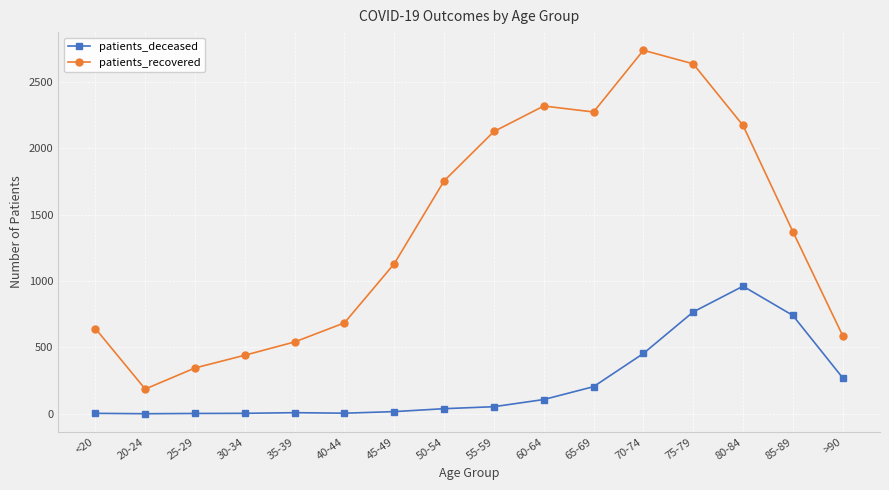

What is the average value of the patients_deceased series?

227